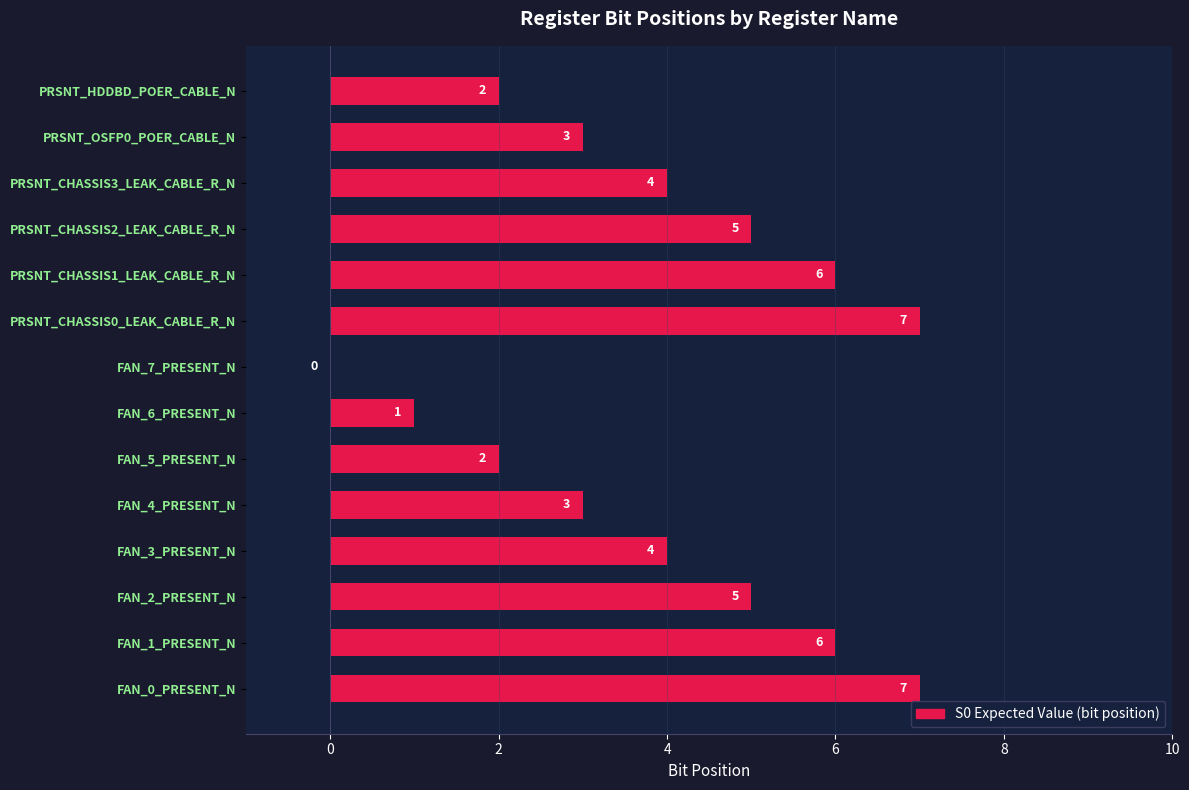

What is the change in value from FAN_3_PRESENT_N to FAN_6_PRESENT_N?

-3